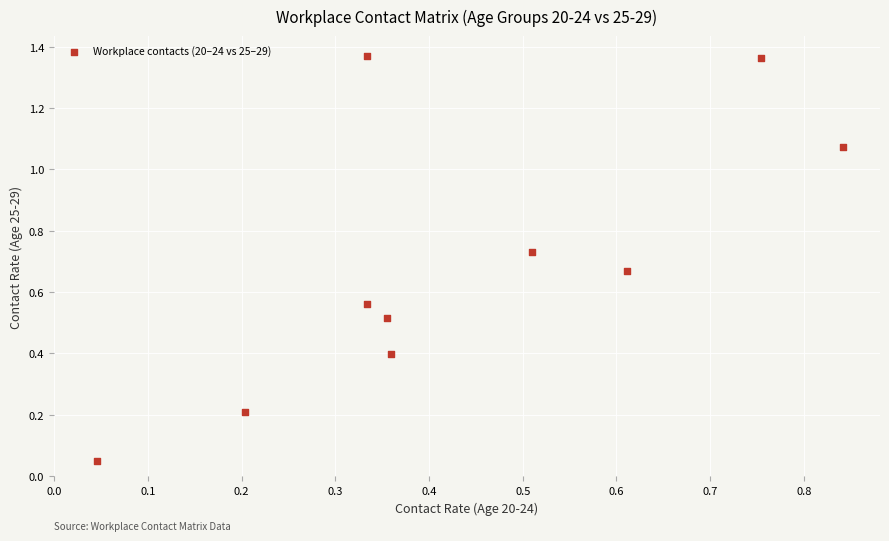

What is the range of Y values (max minus min)?

1.3